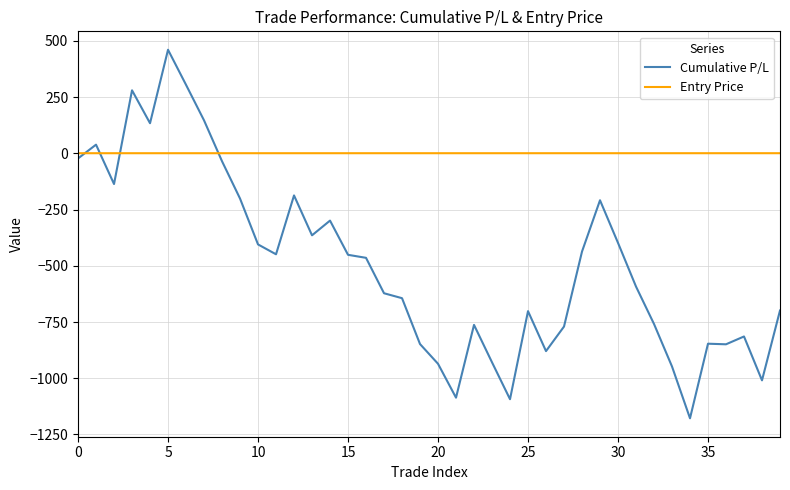

Which series has the largest range (max minus min)?

Cumulative P/L